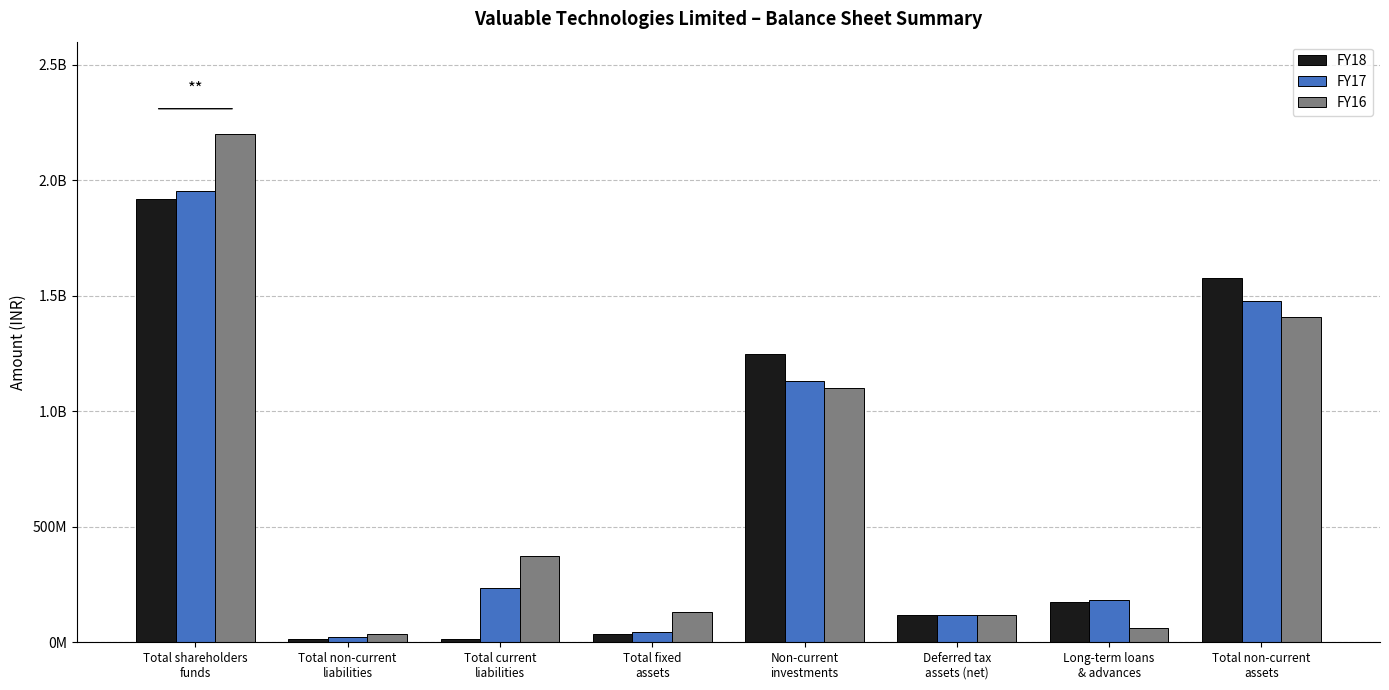

What are all the series names shown in the legend?

FY18, FY17, FY16